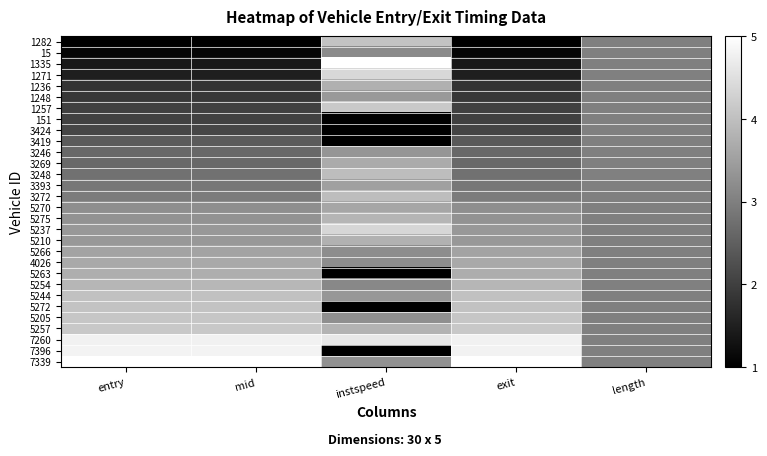

Reading left to right, what are all the values shown in this chart?

1282: entry=1.0	mid=1.0	instspeed=4.1	exit=1.0	length=3.0
15: entry=1.1	mid=1.1	instspeed=3.2	exit=1.1	length=3.0
1335: entry=1.4	mid=1.4	instspeed=5.0	exit=1.4	length=3.0
1271: entry=1.5	mid=1.5	instspeed=4.4	exit=1.5	length=3.0
1236: entry=1.8	mid=1.8	instspeed=3.8	exit=1.8	length=3.0
1248: entry=1.9	mid=1.9	instspeed=3.4	exit=1.9	length=3.0
1257: entry=2.0	mid=2.0	instspeed=4.1	exit=2.0	length=3.0
151: entry=2.0	mid=2.0	instspeed=1.0	exit=2.0	length=3.0
3424: entry=2.1	mid=2.1	instspeed=1.0	exit=2.1	length=3.0
3419: entry=2.4	mid=2.4	instspeed=1.0	exit=2.4	length=3.0
3246: entry=2.6	mid=2.6	instspeed=3.3	exit=2.6	length=3.0
3269: entry=2.7	mid=2.7	instspeed=3.7	exit=2.7	length=3.0
3248: entry=2.8	mid=2.8	instspeed=4.0	exit=2.8	length=3.0
3393: entry=2.9	mid=2.9	instspeed=3.5	exit=2.9	length=3.0
3272: entry=2.9	mid=2.9	instspeed=4.0	exit=2.9	length=3.0
5270: entry=3.2	mid=3.2	instspeed=3.6	exit=3.2	length=3.0
5275: entry=3.3	mid=3.3	instspeed=3.8	exit=3.3	length=3.0
5237: entry=3.4	mid=3.4	instspeed=4.3	exit=3.4	length=3.0
5210: entry=3.4	mid=3.4	instspeed=3.8	exit=3.4	length=3.0
5266: entry=3.6	mid=3.6	instspeed=3.2	exit=3.6	length=3.0
4026: entry=3.6	mid=3.6	instspeed=3.2	exit=3.6	length=3.0
5263: entry=3.7	mid=3.7	instspeed=1.0	exit=3.7	length=3.0
5254: entry=3.9	mid=3.9	instspeed=3.1	exit=3.9	length=3.0
5244: entry=4.0	mid=4.0	instspeed=3.4	exit=4.0	length=3.0
5272: entry=4.1	mid=4.1	instspeed=1.0	exit=4.0	length=3.0
5205: entry=4.1	mid=4.1	instspeed=3.2	exit=4.1	length=3.0
5257: entry=4.1	mid=4.1	instspeed=3.8	exit=4.1	length=3.0
7260: entry=4.8	mid=4.8	instspeed=4.6	exit=4.8	length=3.0
7396: entry=4.8	mid=4.8	instspeed=1.0	exit=4.8	length=3.0
7339: entry=5.0	mid=5.0	instspeed=3.3	exit=5.0	length=3.0